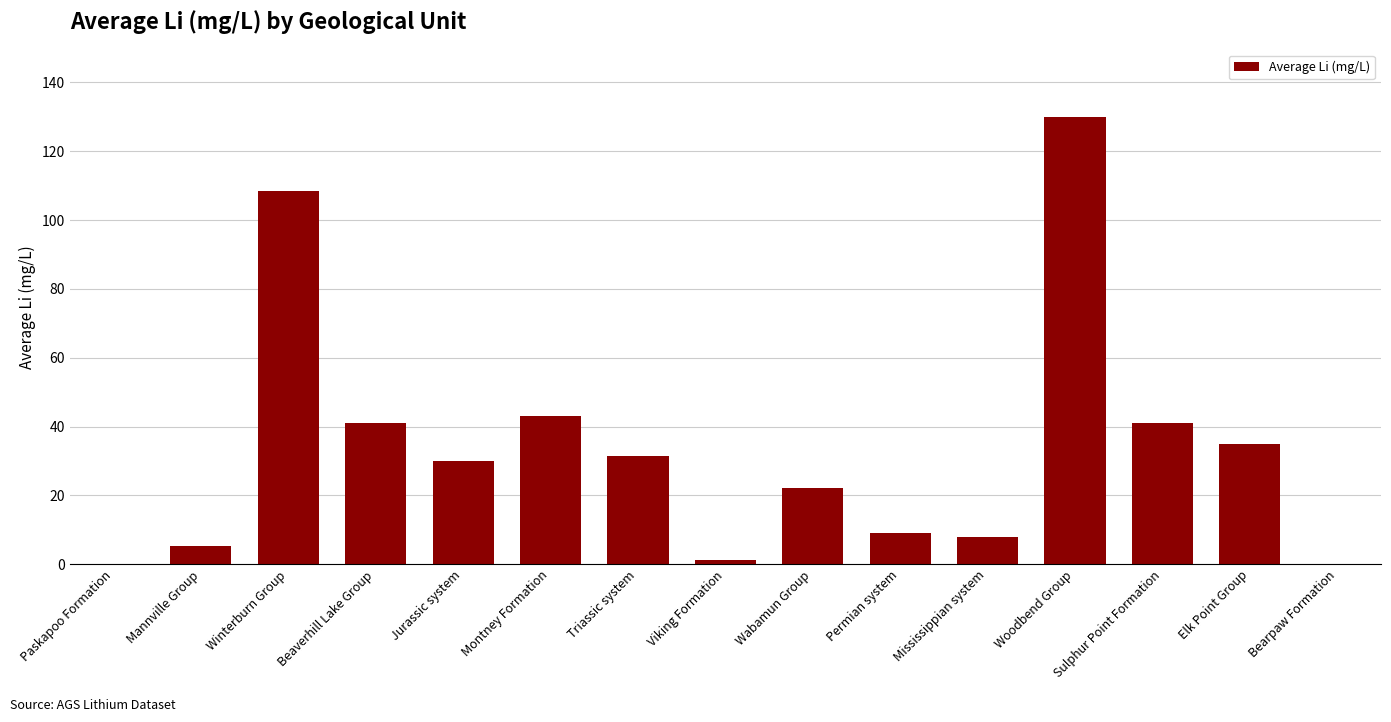

Count the number of categories in the chart.

15